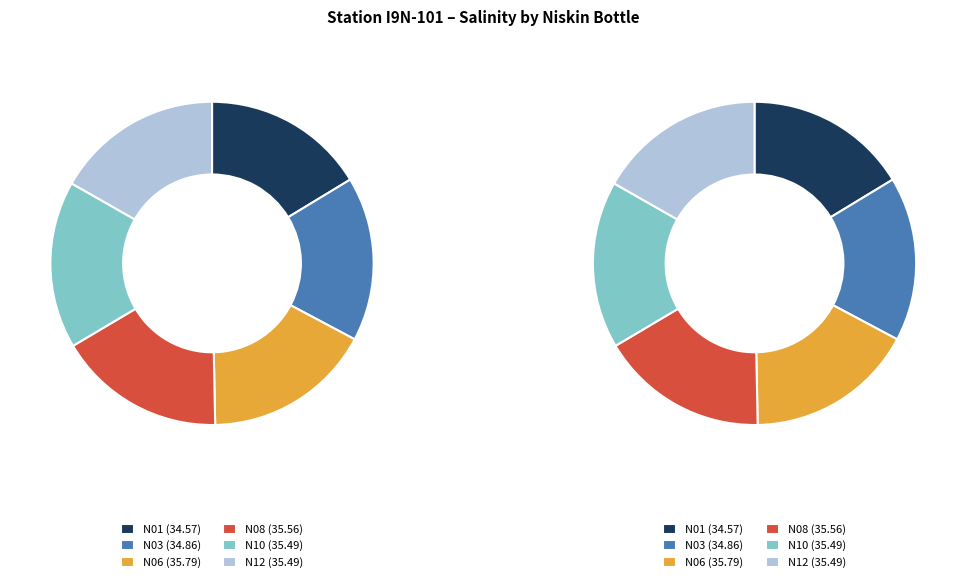

Do I9N-S101-N03 and I9N-S101-N08 together represent more than half of the pie?

No